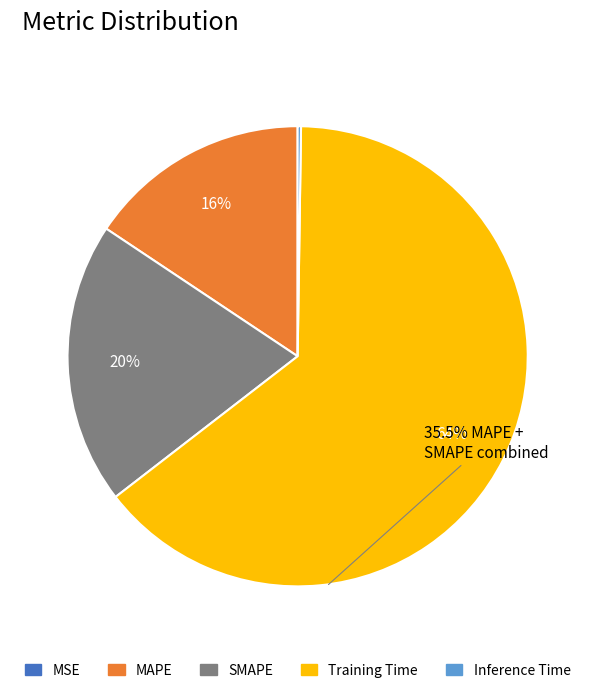

Does any single category account for the majority?

Yes